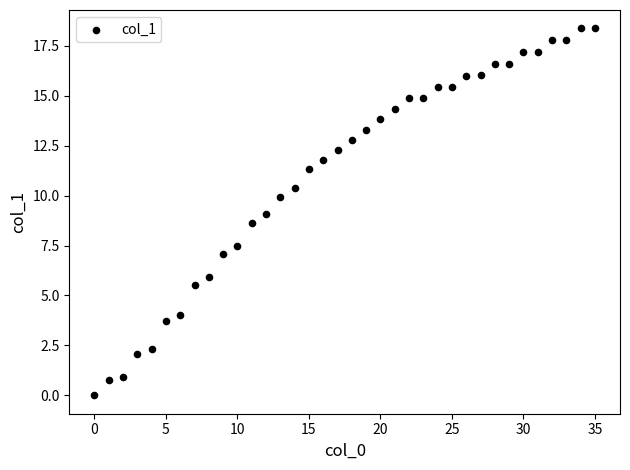

What is the range of X values (max minus min)?

35.0